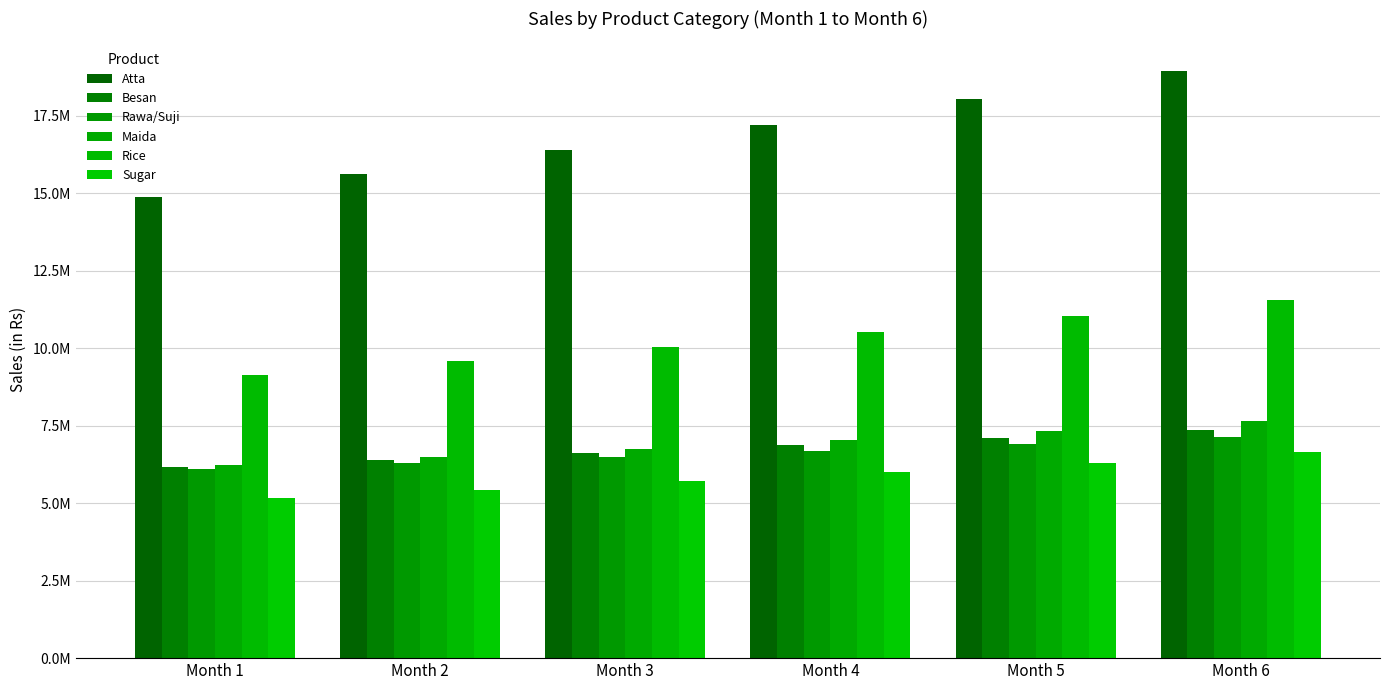

Between Month 2 and Month 4, which is larger?

Month 4